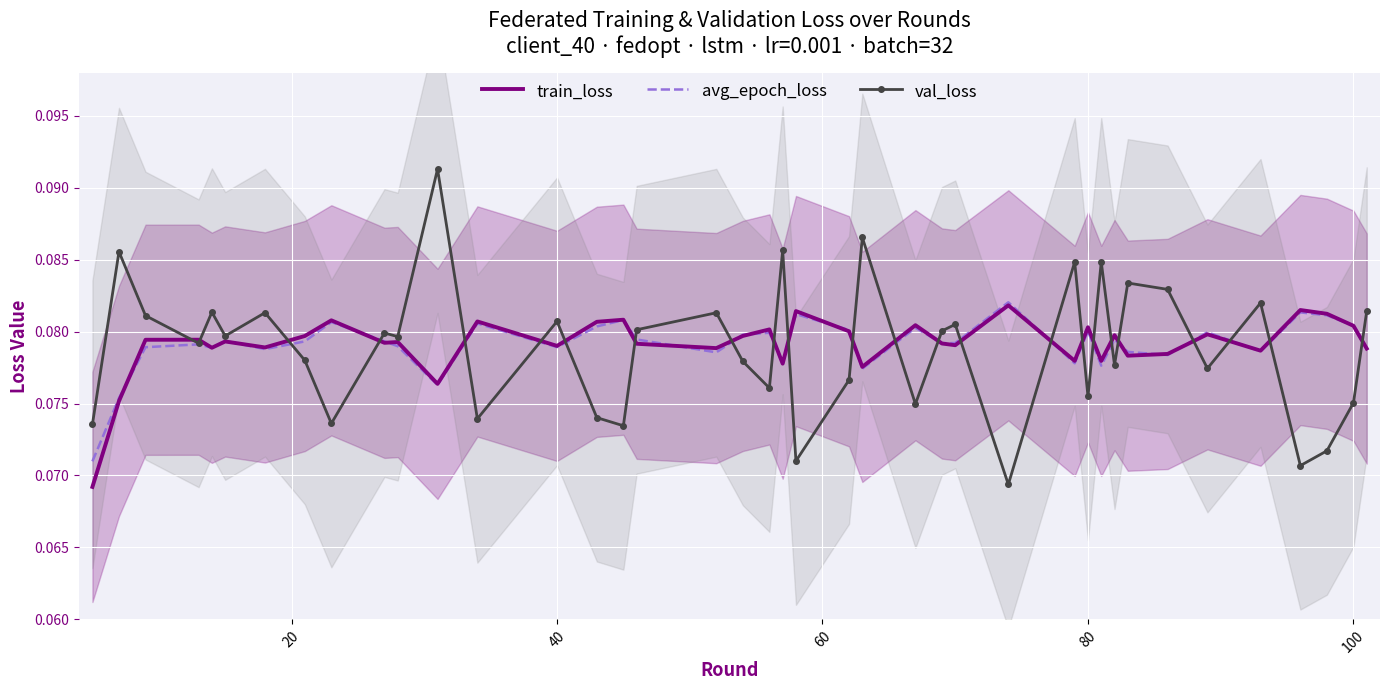

What is the value of the avg_epoch_loss point at the 27th from the left?

0.1